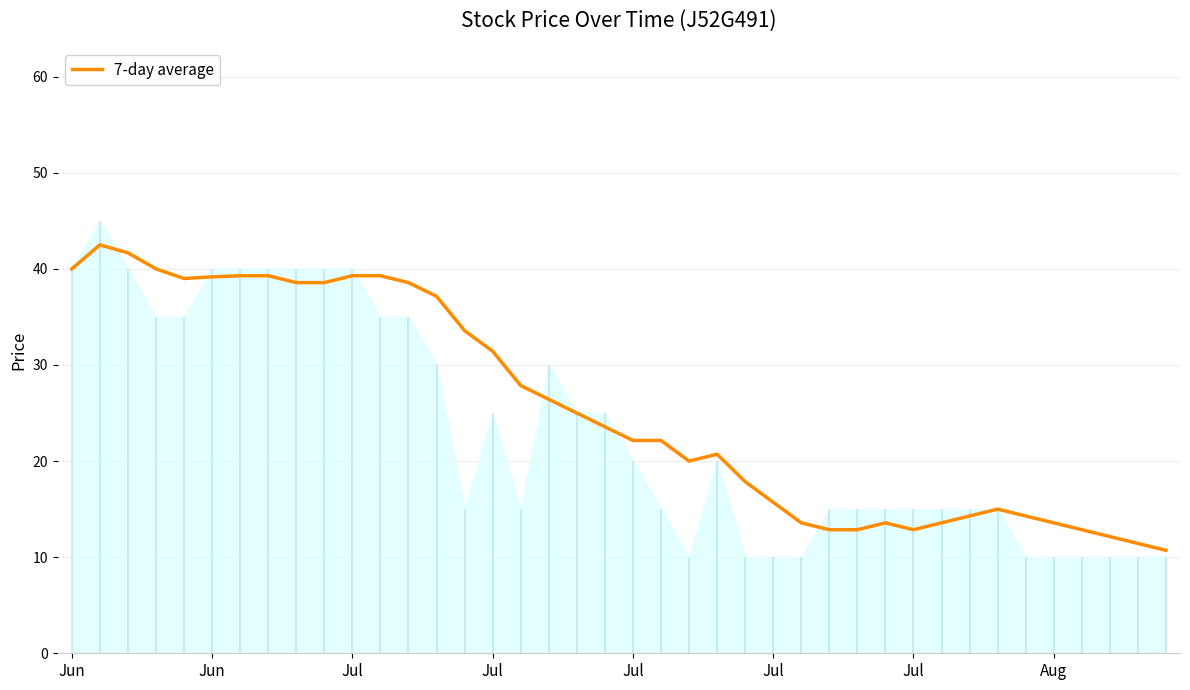

What is the difference between the second highest and minimum values?

31.0